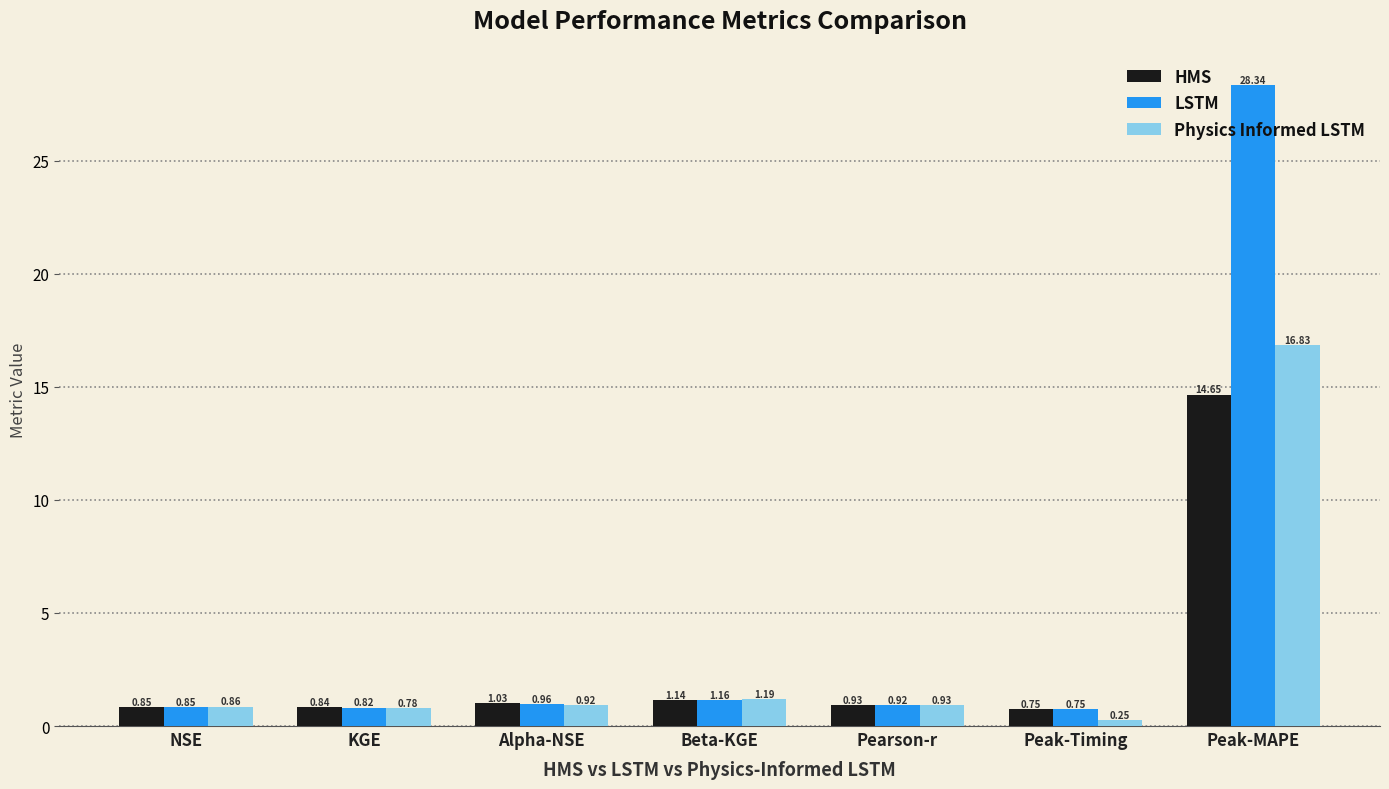

What are all the series names shown in the legend?

HMS, LSTM, Physics Informed LSTM